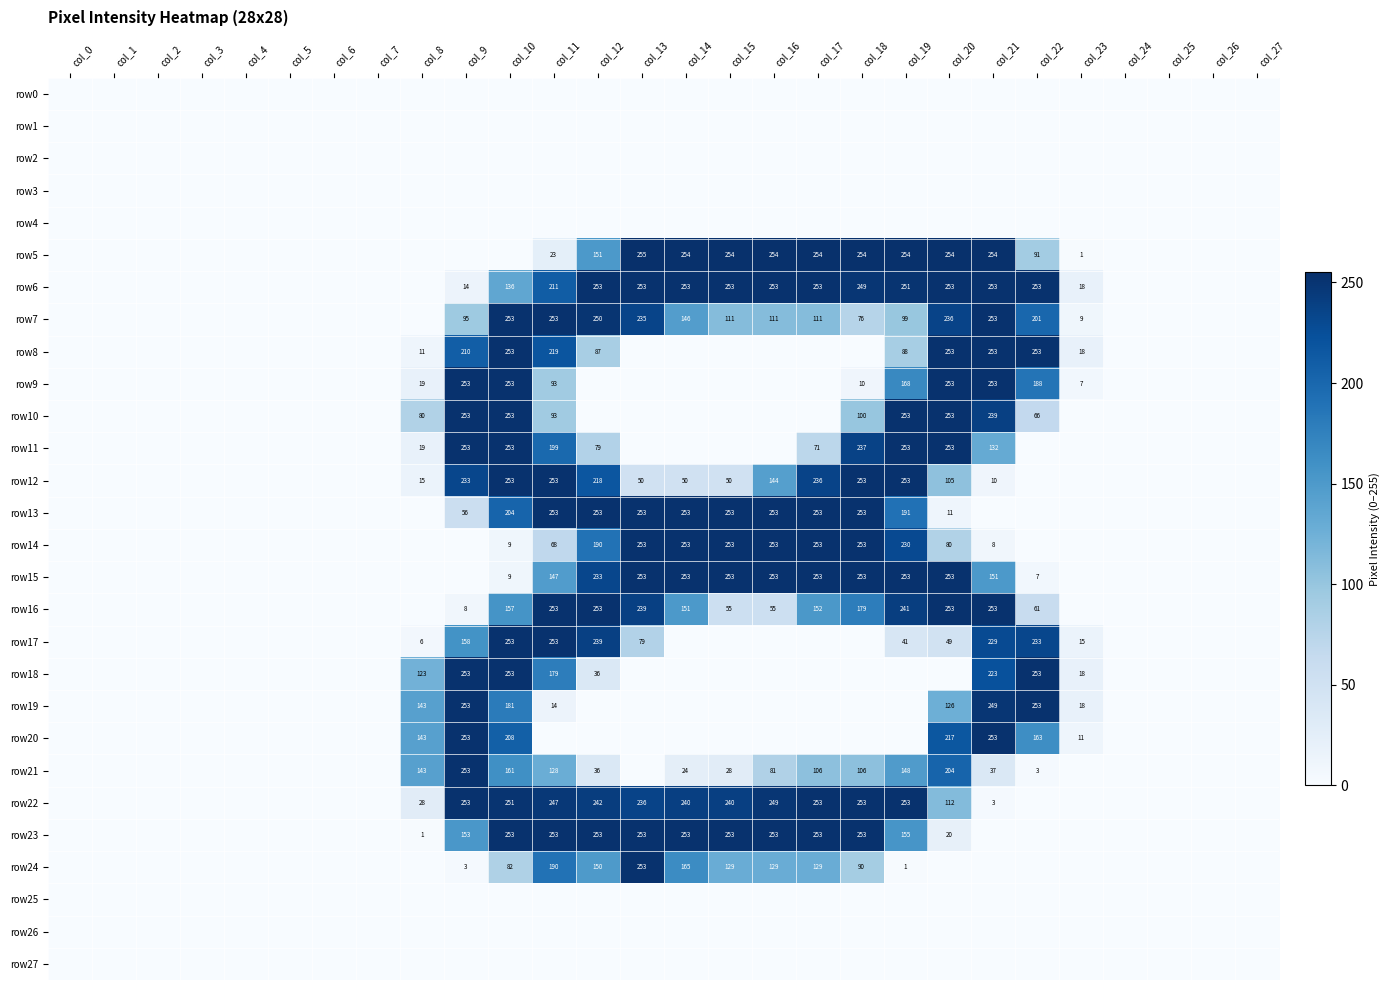

The value of row19 at col_23 is 18. True or false?

True